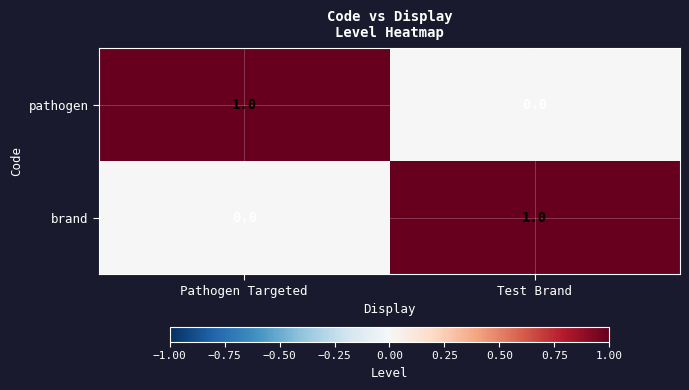

Where is pathogen nearest to the value 0?

Test Brand